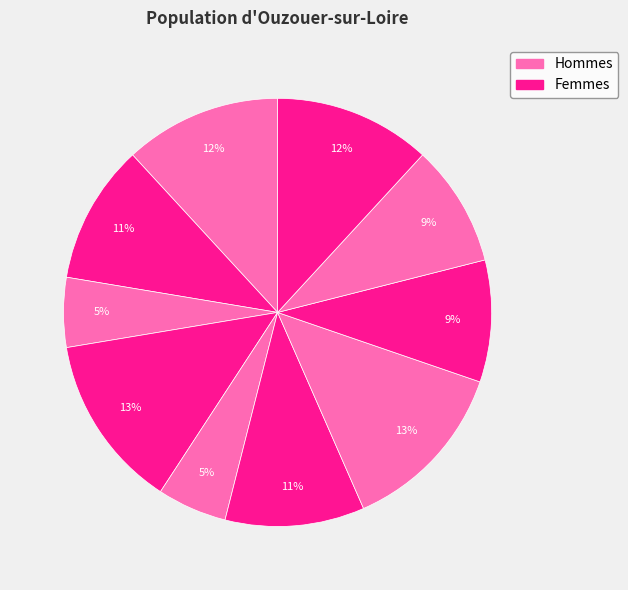

How many slices are in this pie chart?

10